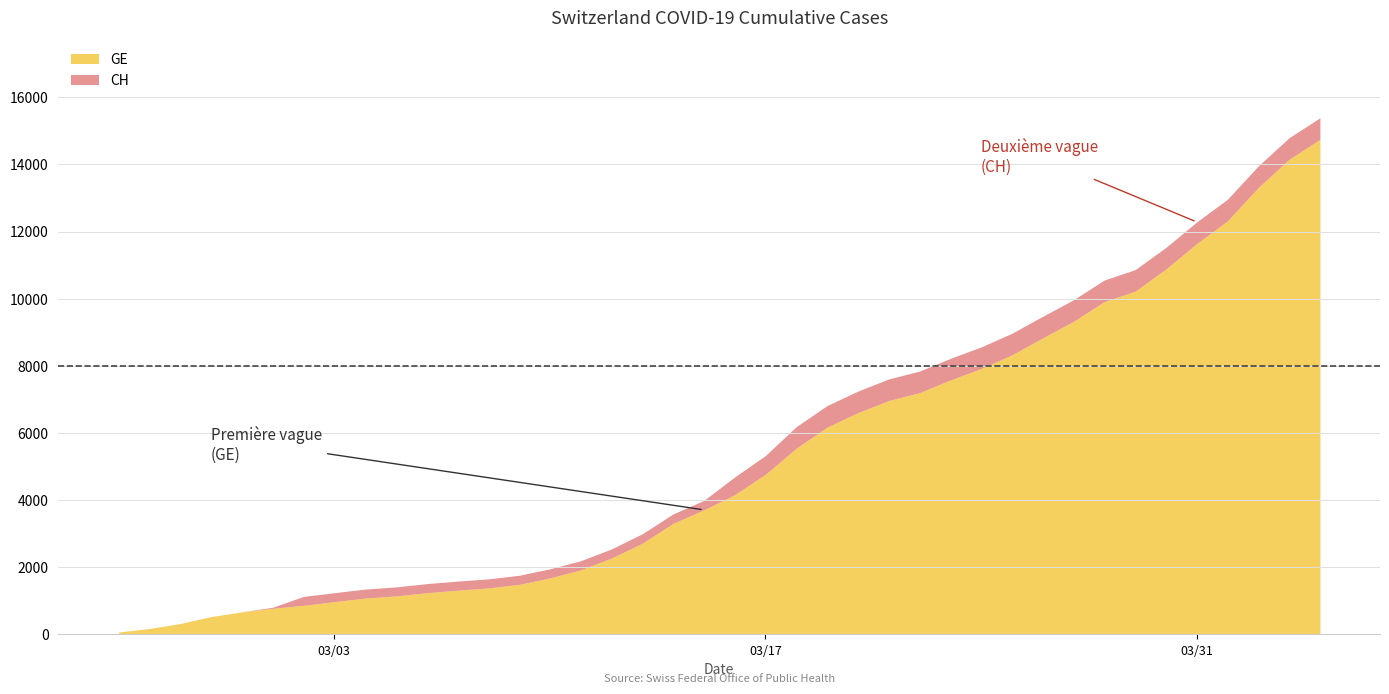

At which category is the sum across all series the highest?

39